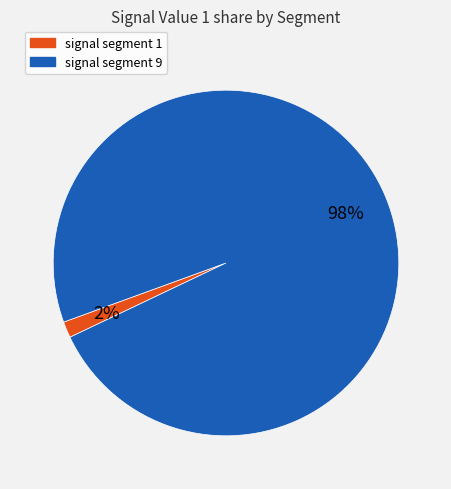

Is there a majority slice in this chart?

Yes